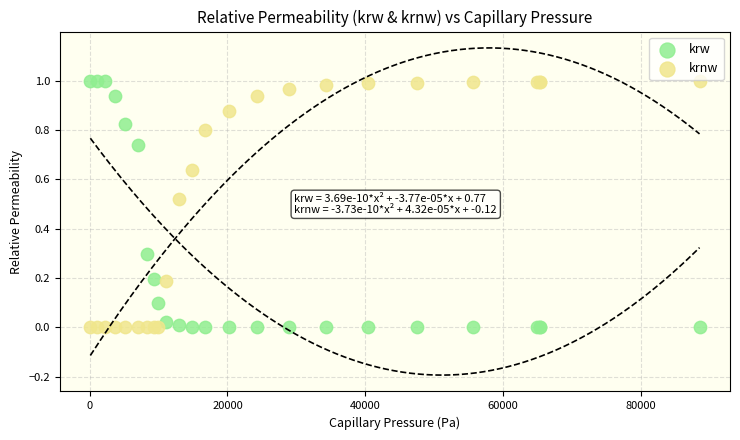

What is the X range (max minus min) for the scatter plot?

88403.0